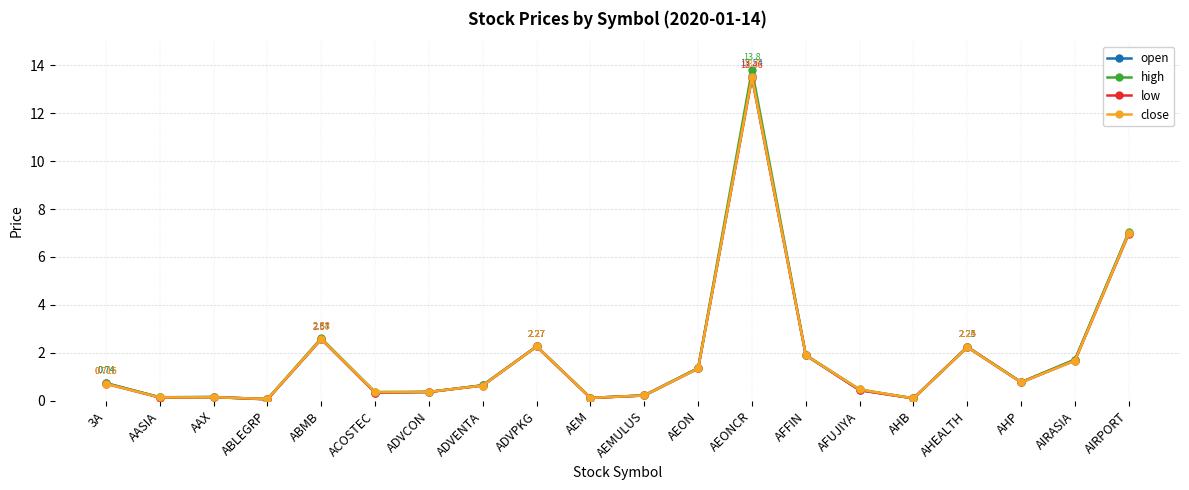

At which category is the sum across all series the highest?

AEONCR